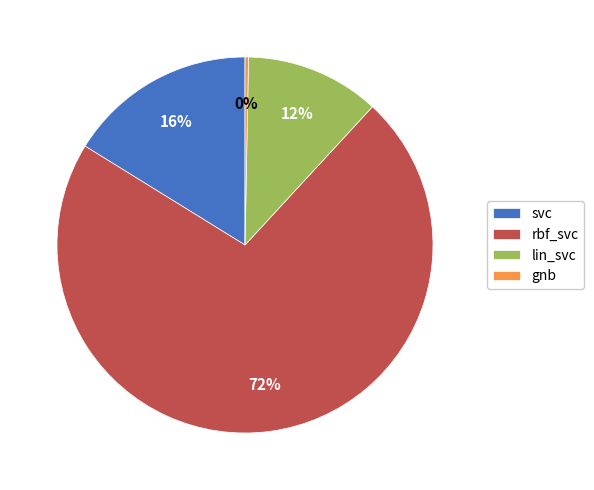

Which slice is the smallest?

gnb